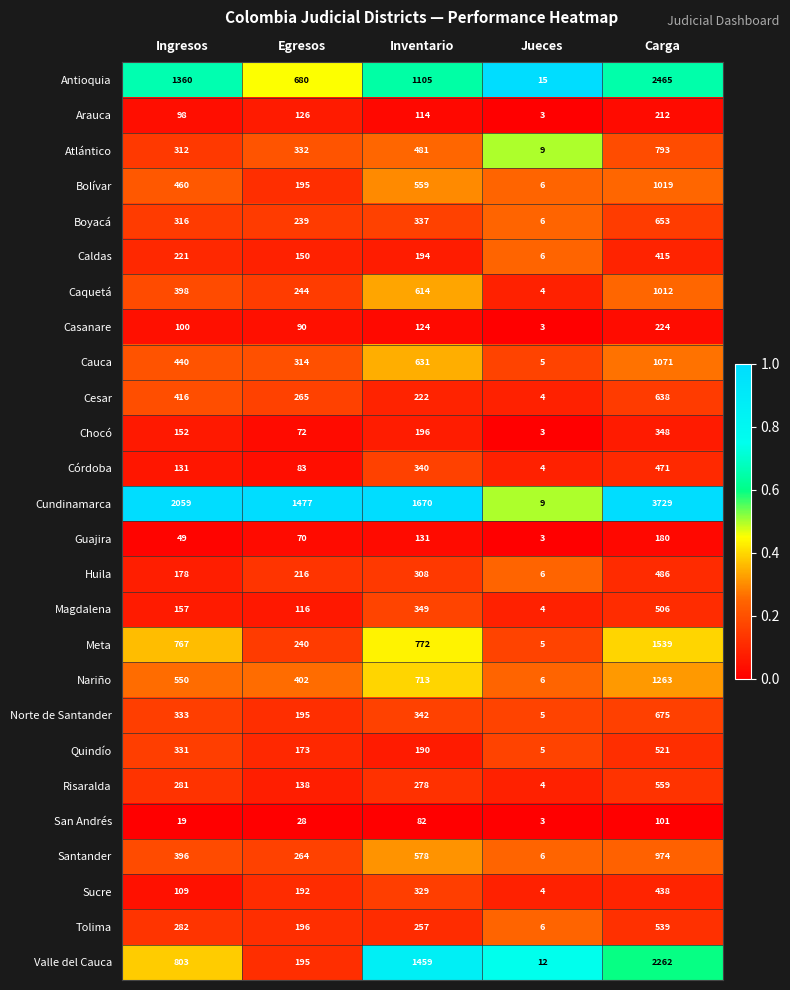

Which label corresponds to the largest value in the chart?

Carga